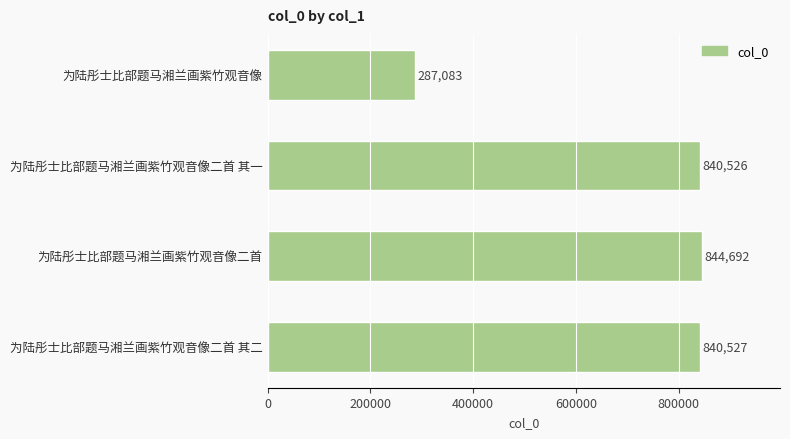

Is it true that the value at 为陆彤士比部题马湘兰画紫竹观音像 is 373632?

False